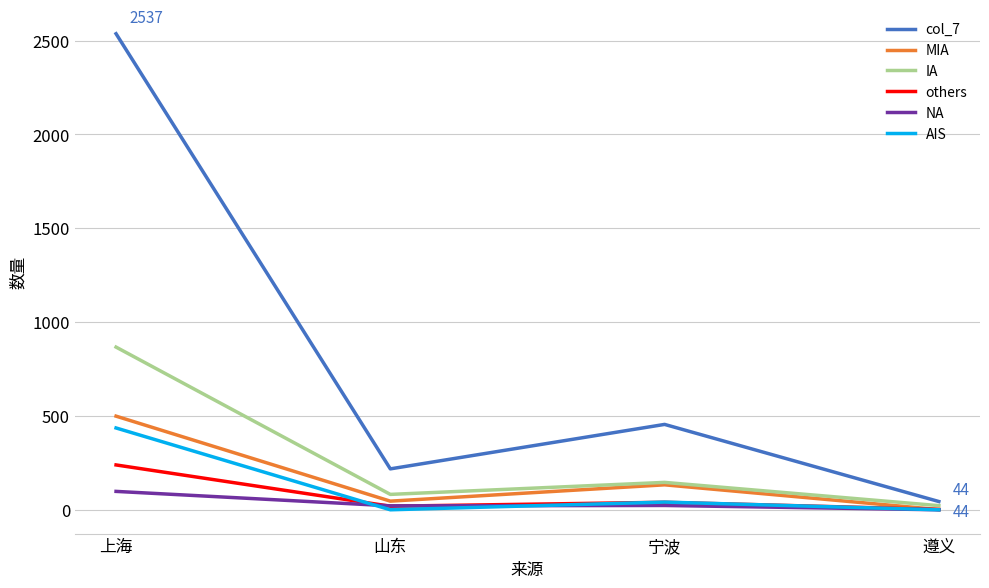

What is the maximum value for others?

239